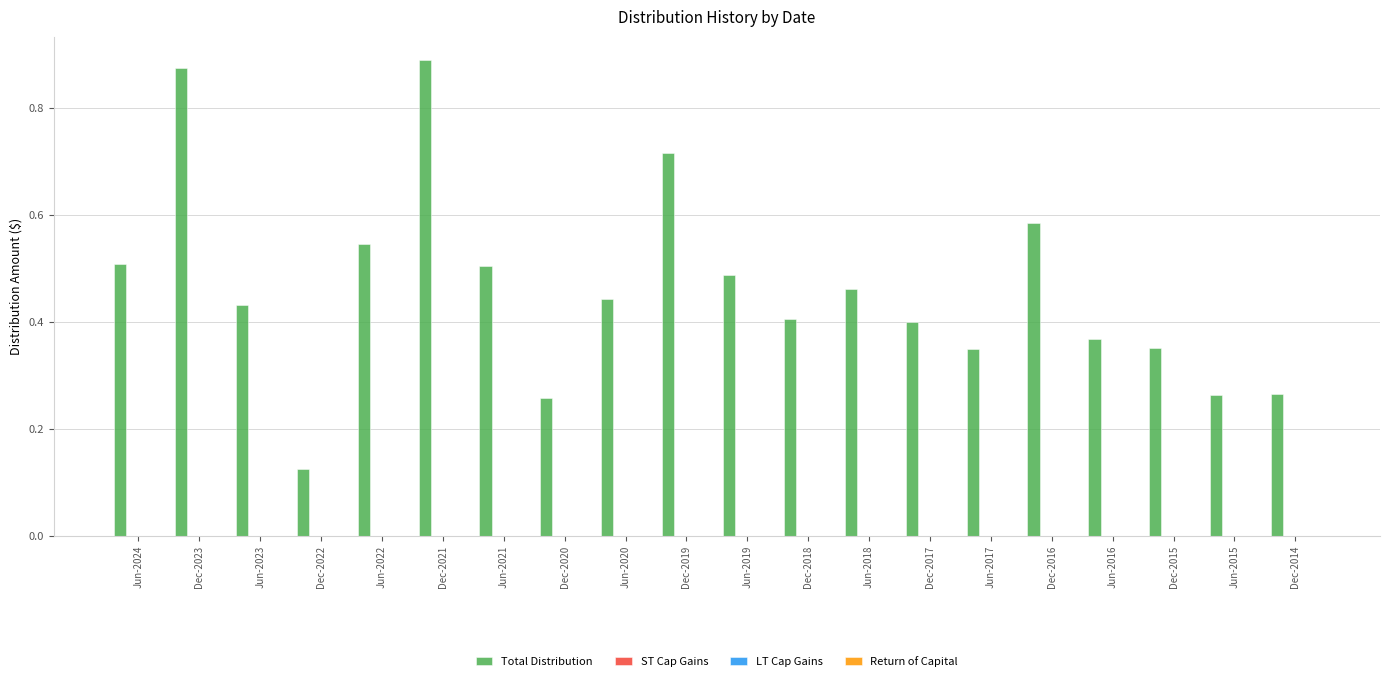

How many values are between 0 and 1?

20